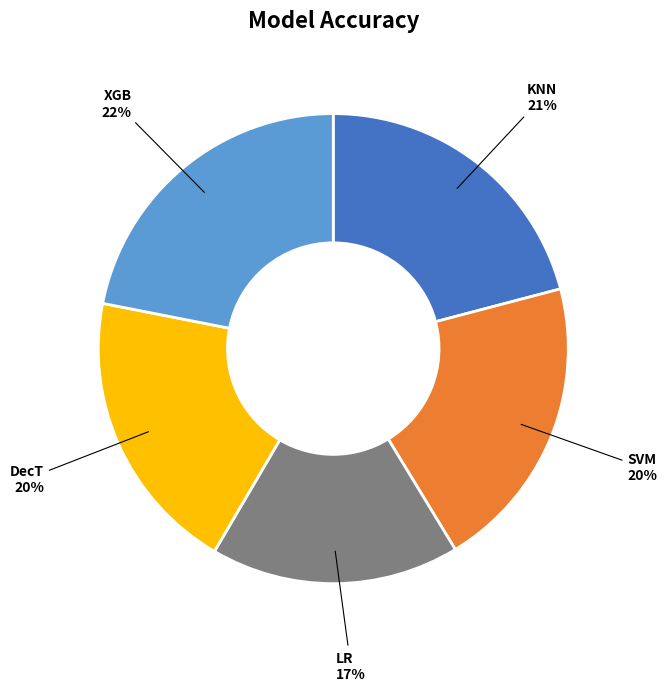

Is there a majority slice in this chart?

No